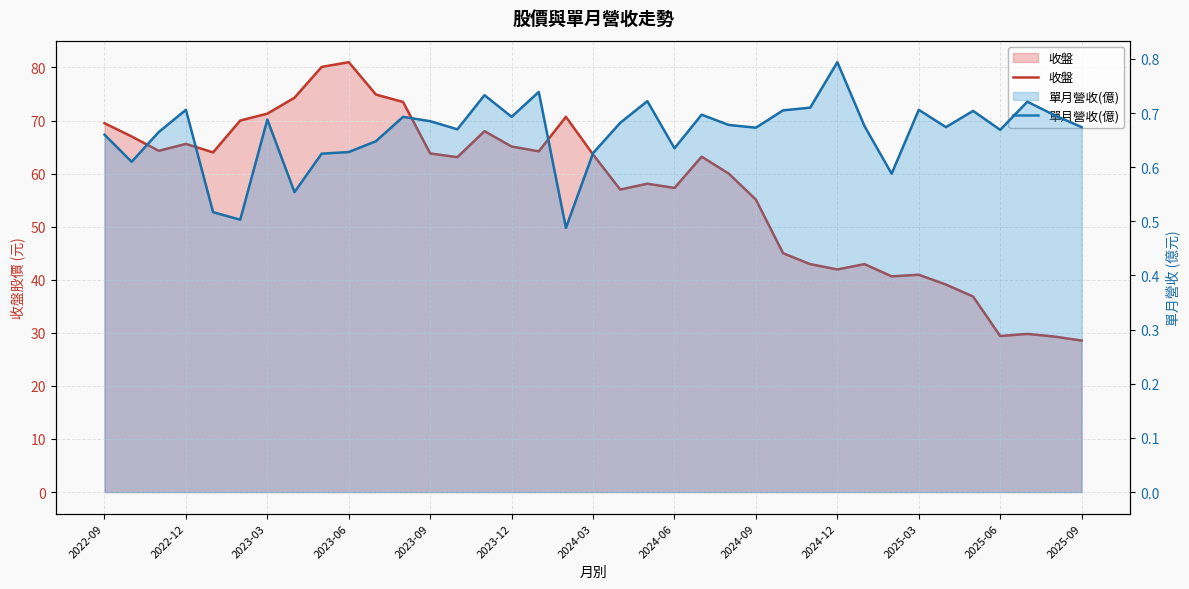

What value does the 單月營收(億) series have at 2024-03?

0.6